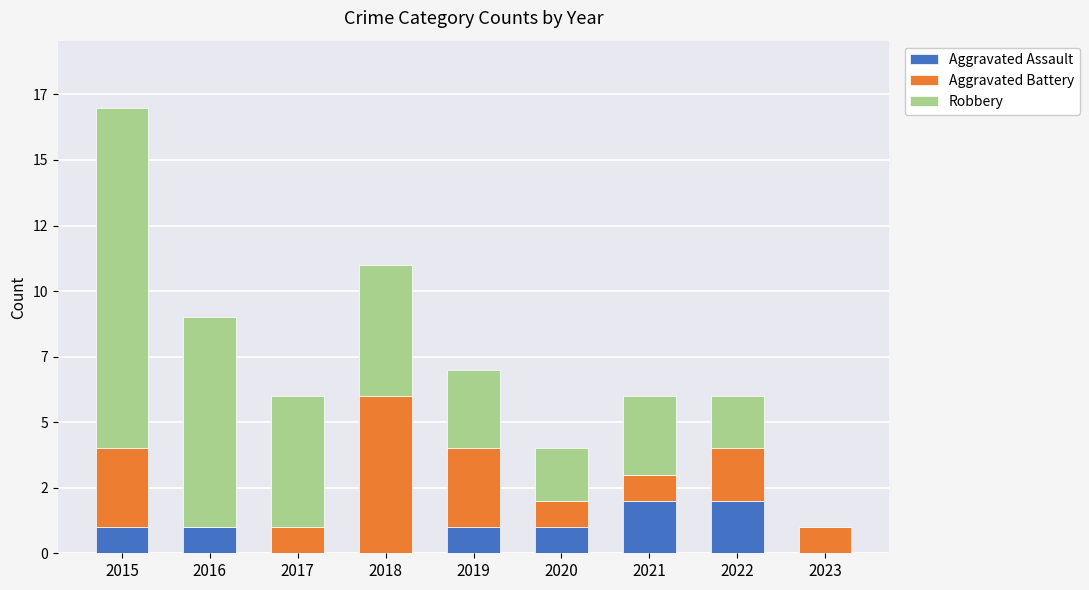

How many Aggravated Assault values are between 0 and 1?

7